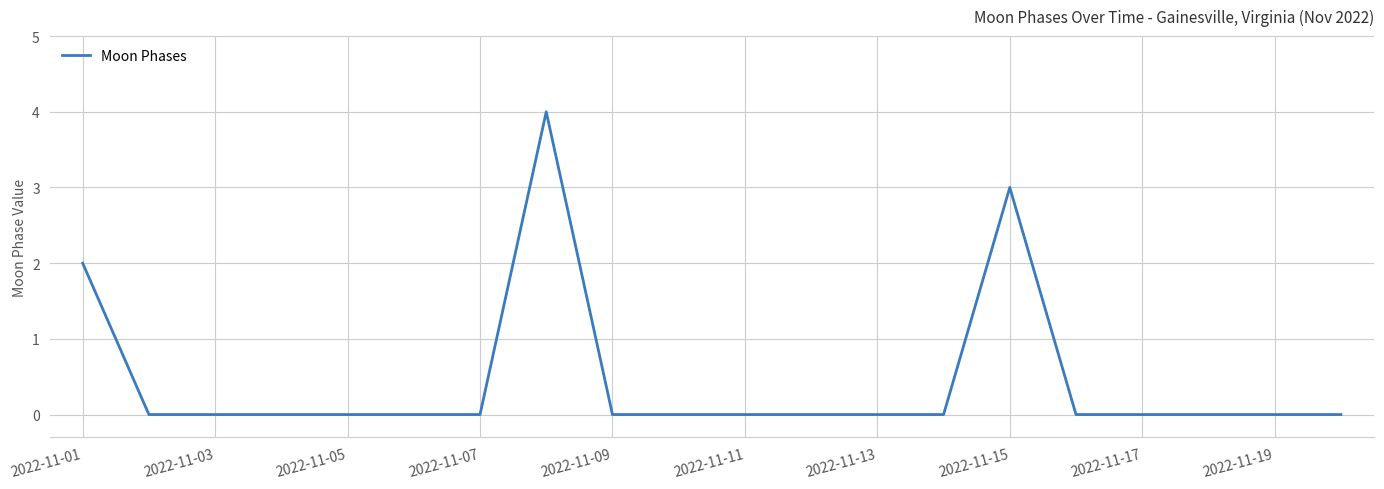

What is the greatest value displayed?

4